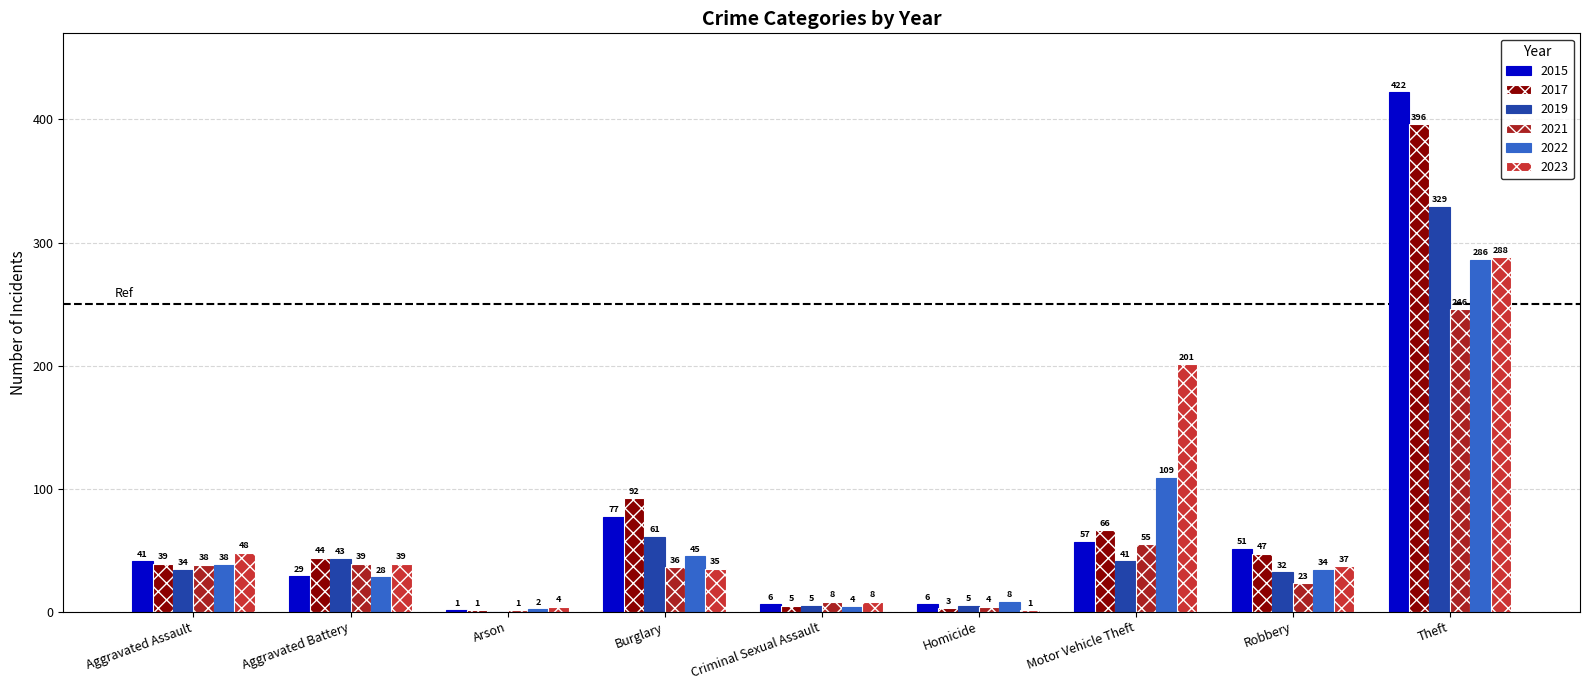

What is the sum of the 2022 values at Aggravated Battery and Burglary?

73